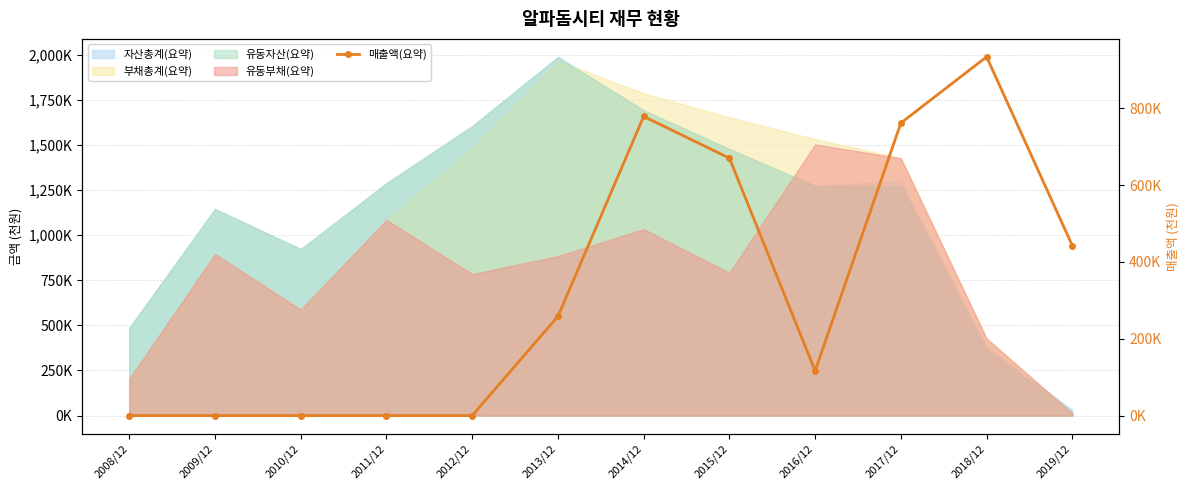

List the labels in order of value, smallest first.

2008/12, 2009/12, 2010/12, 2011/12, 2012/12, 2016/12, 2013/12, 2019/12, 2015/12, 2017/12, 2014/12, 2018/12